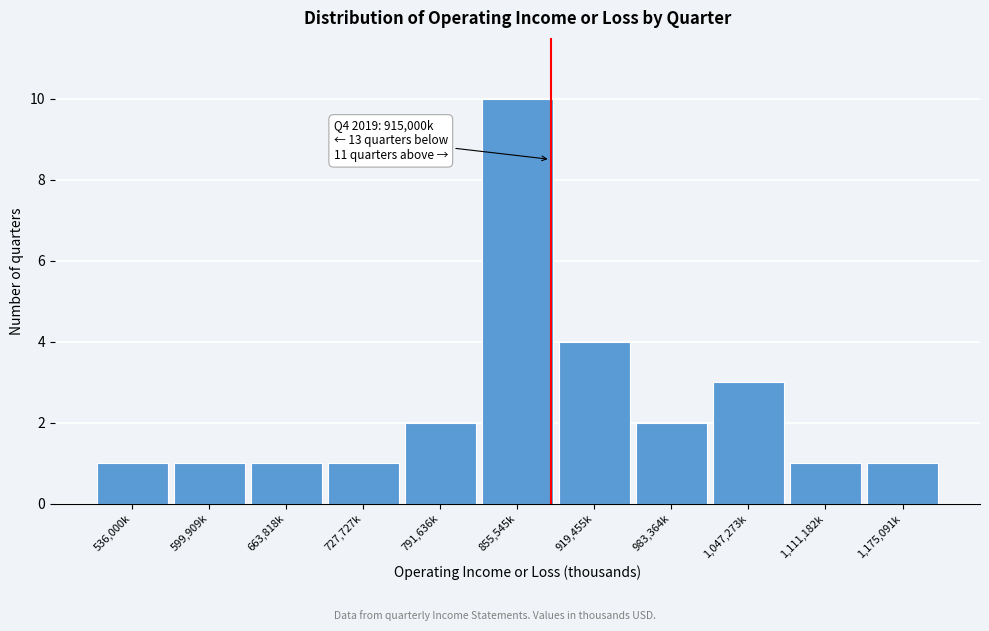

Reading left to right, transcribe all the data shown in this chart.

1	1	1	1	2	10	4	2	3	1	1